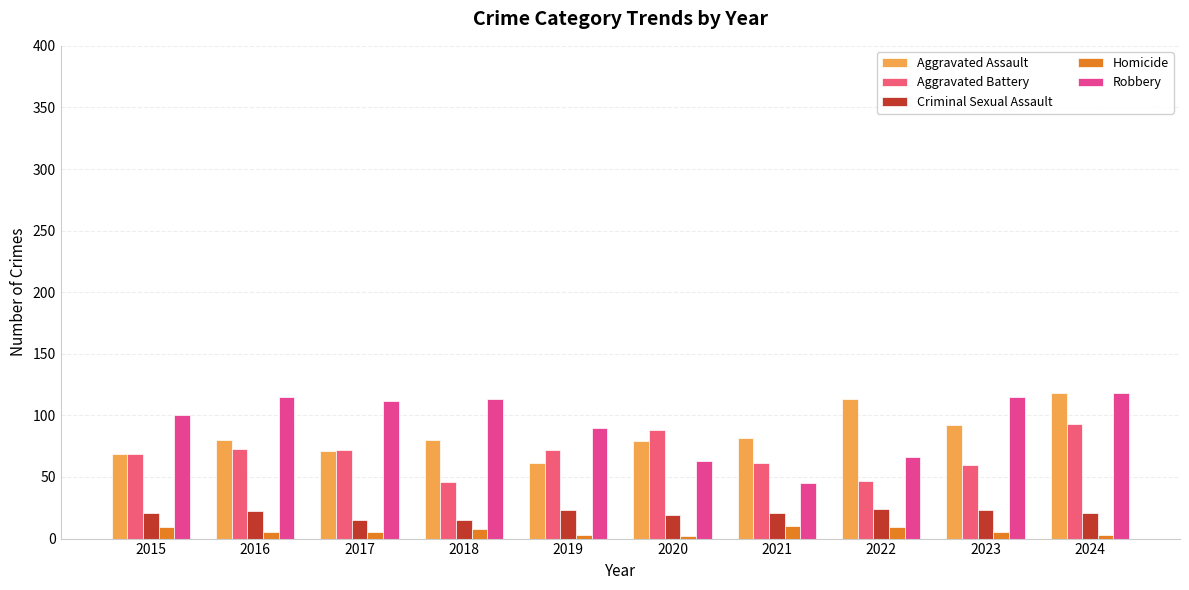

How many categories are shown in the chart?

10